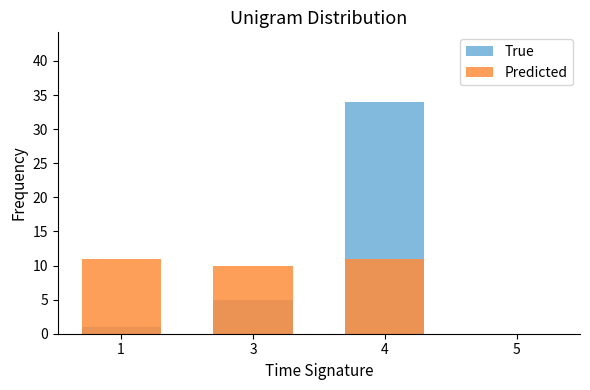

Is it true that True equals 0 at 5?

True